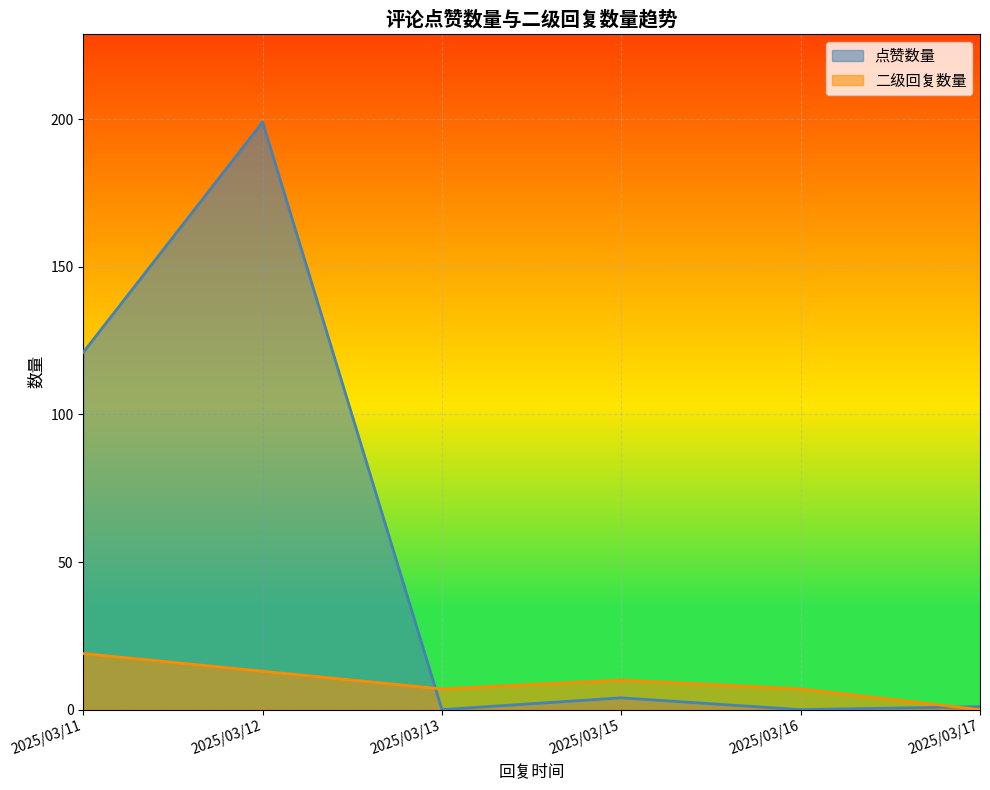

Is the value of 二级回复数量 at 2025/03/13 greater than the value of 点赞数量 at 2025/03/16?

Yes